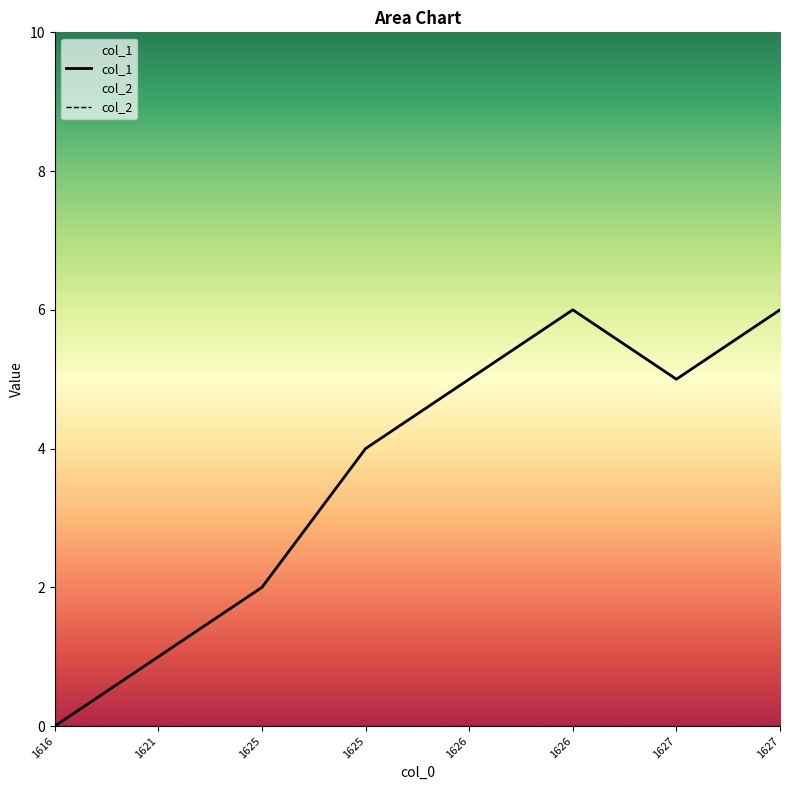

What is the value of the 3rd point from the left?

2